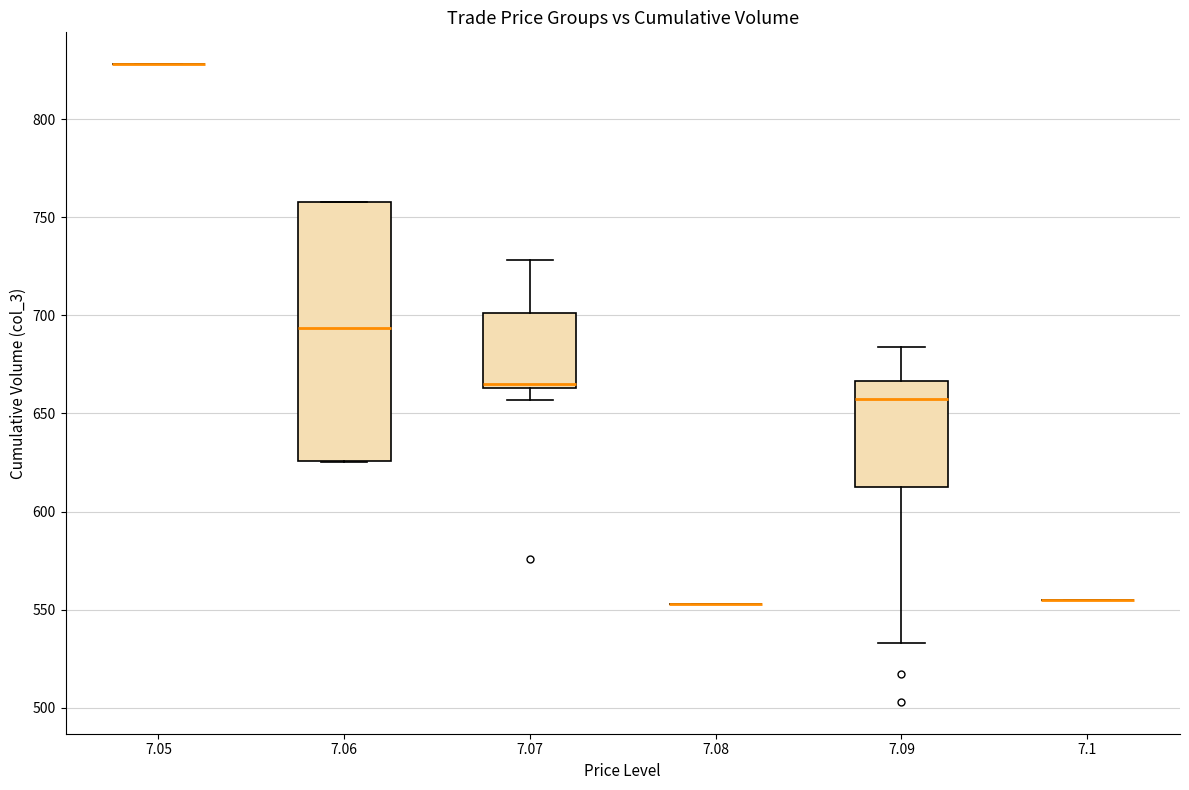

Reading left to right, transcribe this box plot: for each box, give where its median line is, the range the box spans, and where its two whiskers end, as read against the y-axis. The values are not printed on the chart, so give them approximately, as read against the axis.

7.05: box collapsed to a line at 830, whiskers 830 to 830
7.06: median 695, box 625 to 760, whiskers 625 to 760
7.07: median 665 (just above the box's lower edge), box 665 to 700, whiskers 655 to 730
7.08: box collapsed to a line at 555, whiskers 555 to 555
7.09: median 660, box 615 to 665, whiskers 535 to 685
7.1: box collapsed to a line at 555, whiskers 555 to 555